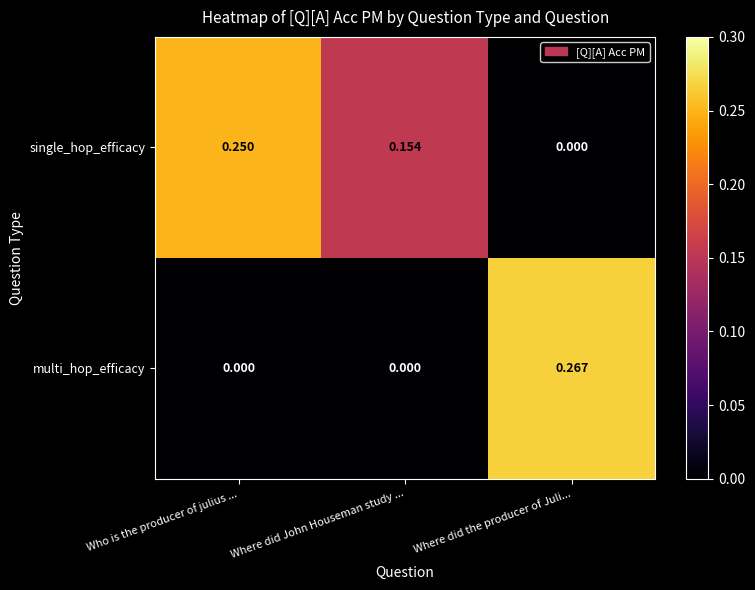

Which label corresponds to the largest value in the chart?

Where did the producer of Juli...